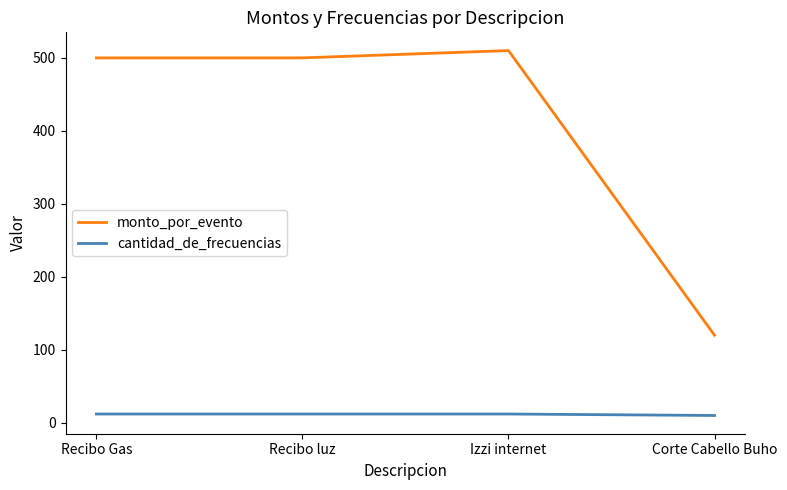

True or false: monto_por_evento and cantidad_de_frecuencias intersect in this chart.

False